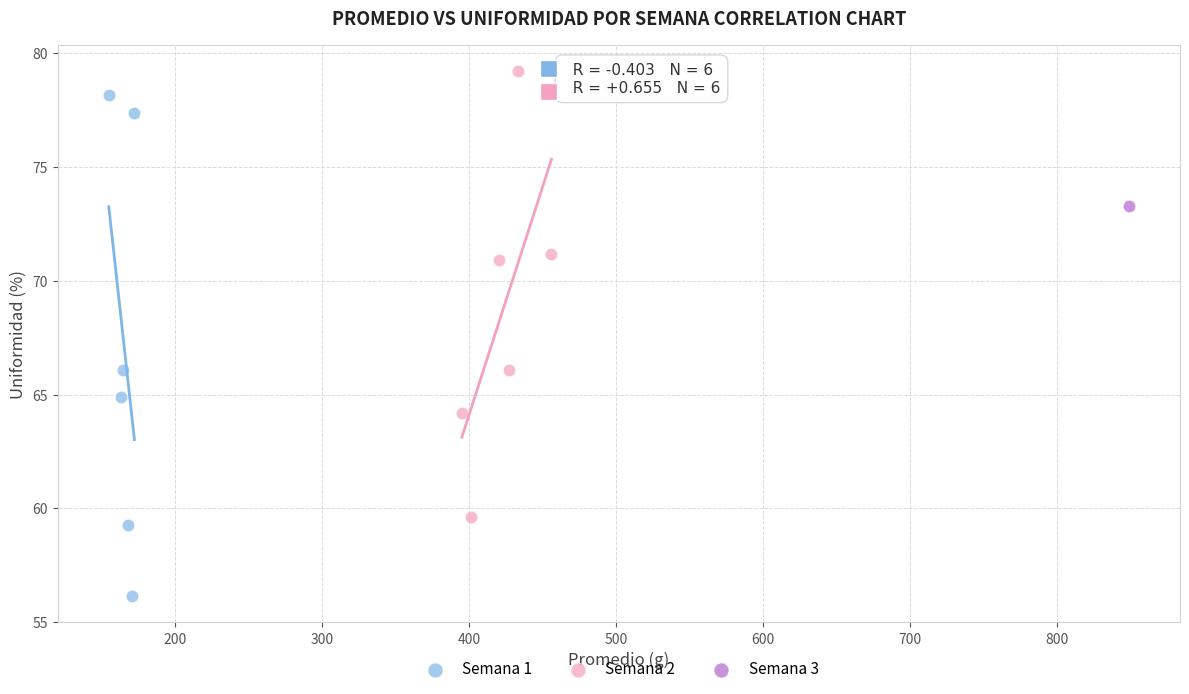

What are all the series names shown in the legend?

Semana 1, Semana 2, Semana 3